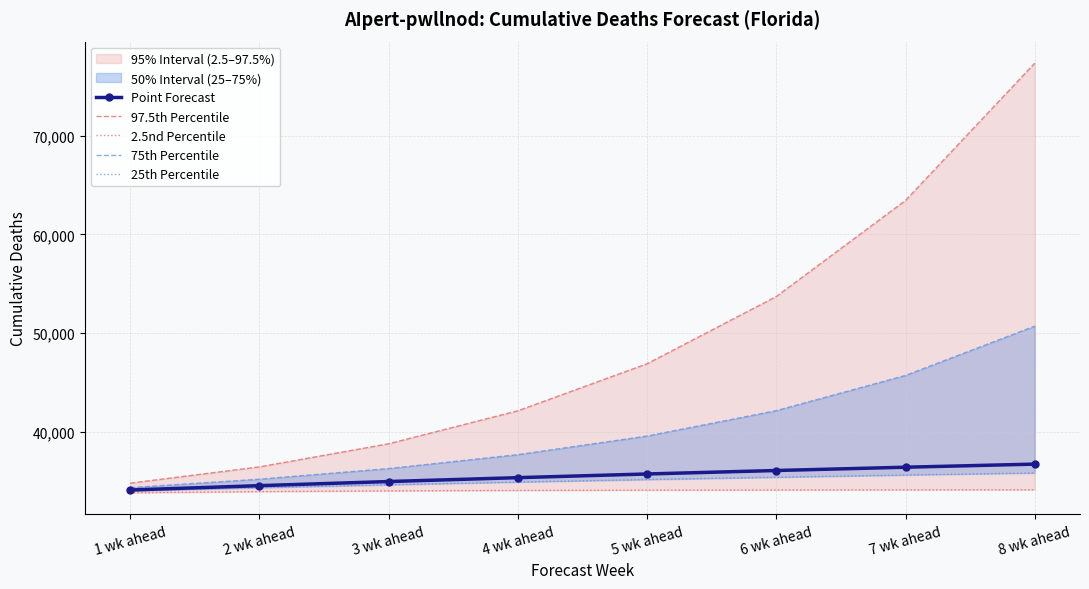

Between 3 wk ahead and 8 wk ahead, which series saw the biggest shift?

97.5th Percentile